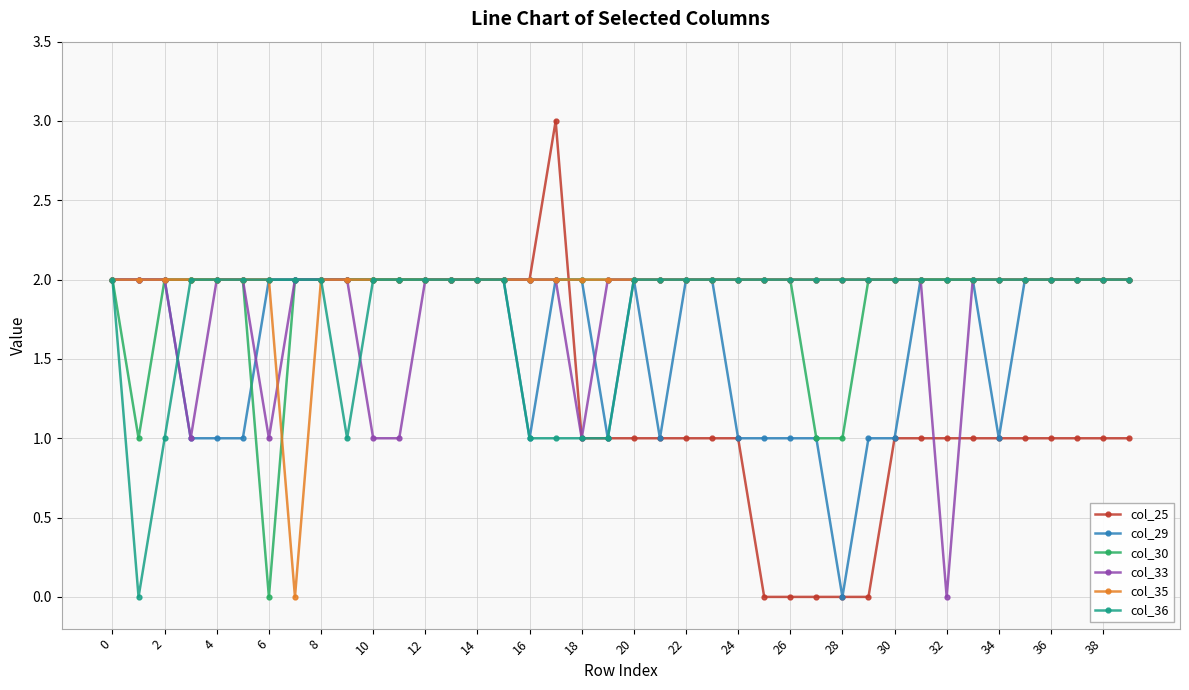

What is the value of the col_35 point at the 7th from the left?

2